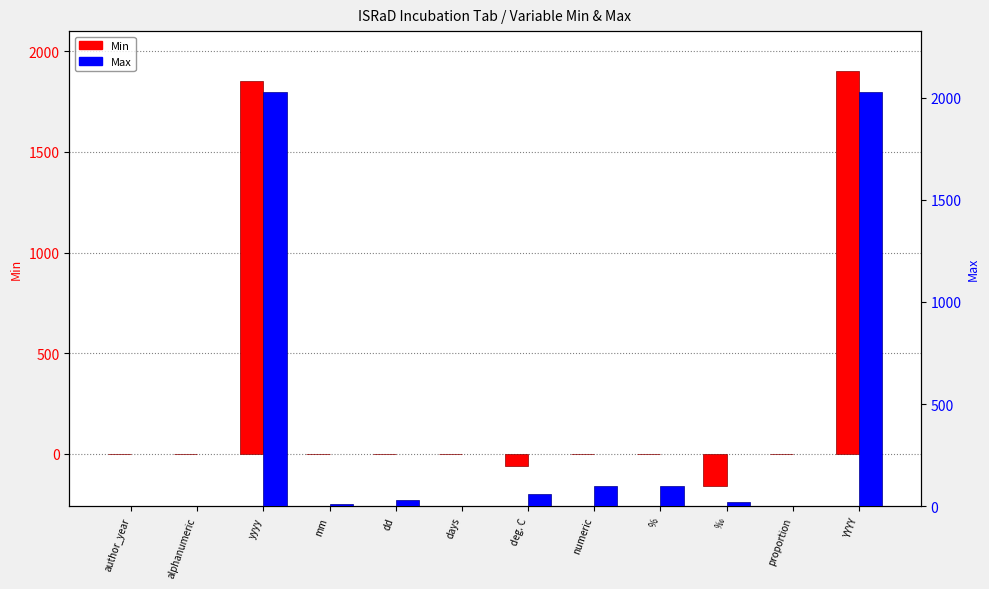

At how many categories does at least one series exceed 1098?

2